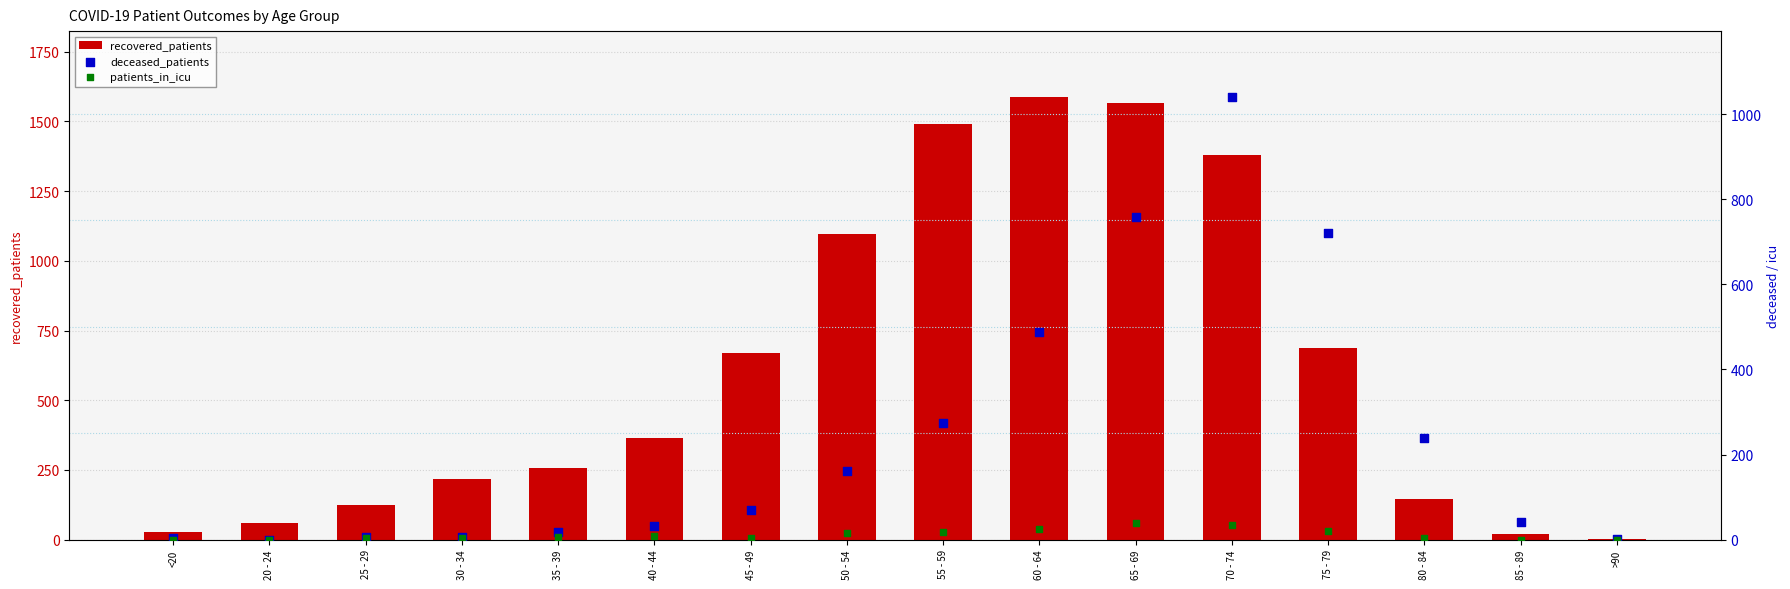

Is the value of patients_in_icu at 60 - 64 greater than the value of recovered_patients at 70 - 74?

No